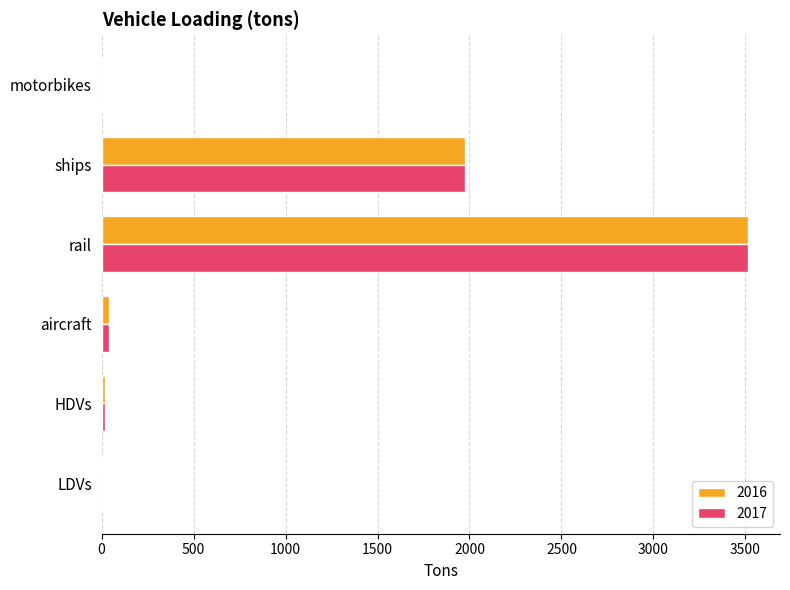

True or false: 2017 has a value of 42.0 at aircraft.

True